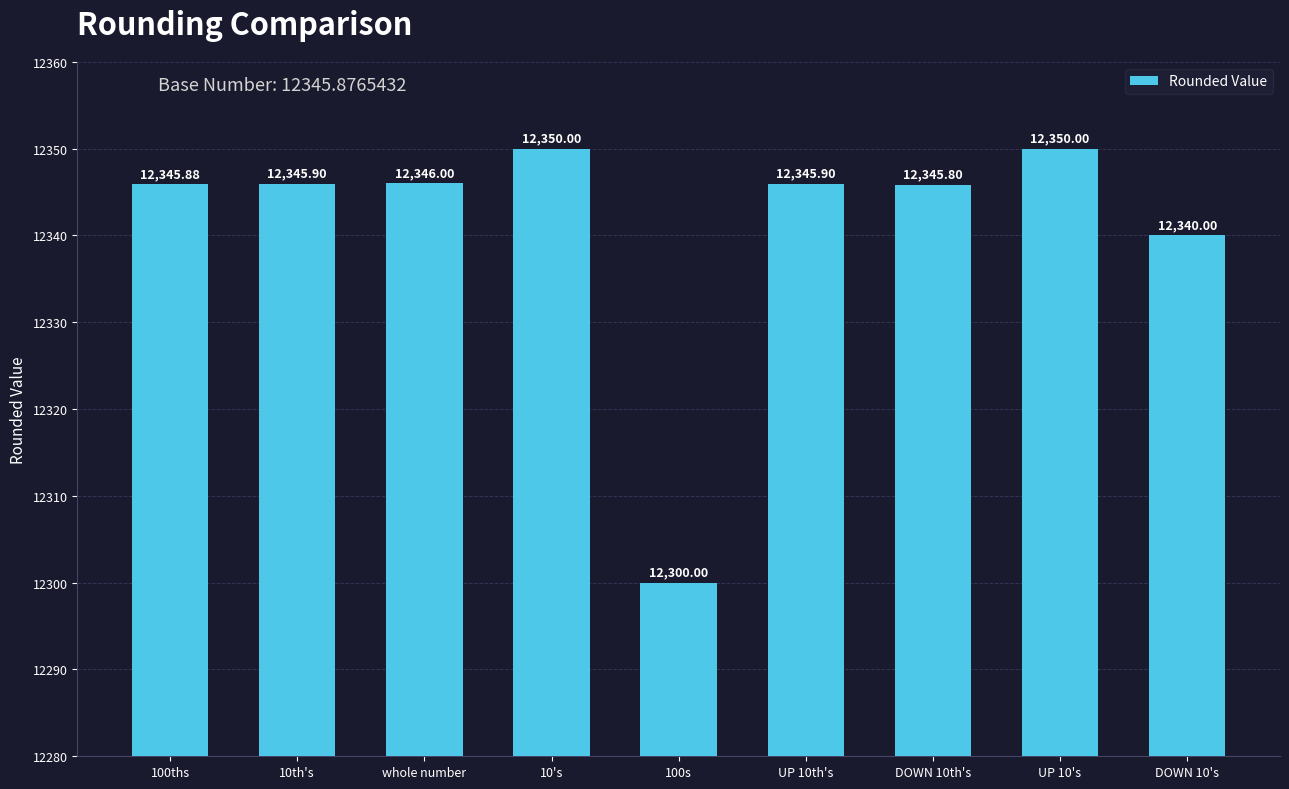

Reading left to right, list all the values displayed in this chart.

100ths=12345.9	10th's=12345.9	whole number=12346.0	10's=12350.0	100s=12300.0	UP 10th's=12345.9	DOWN 10th's=12345.8	UP 10's=12350.0	DOWN 10's=12340.0